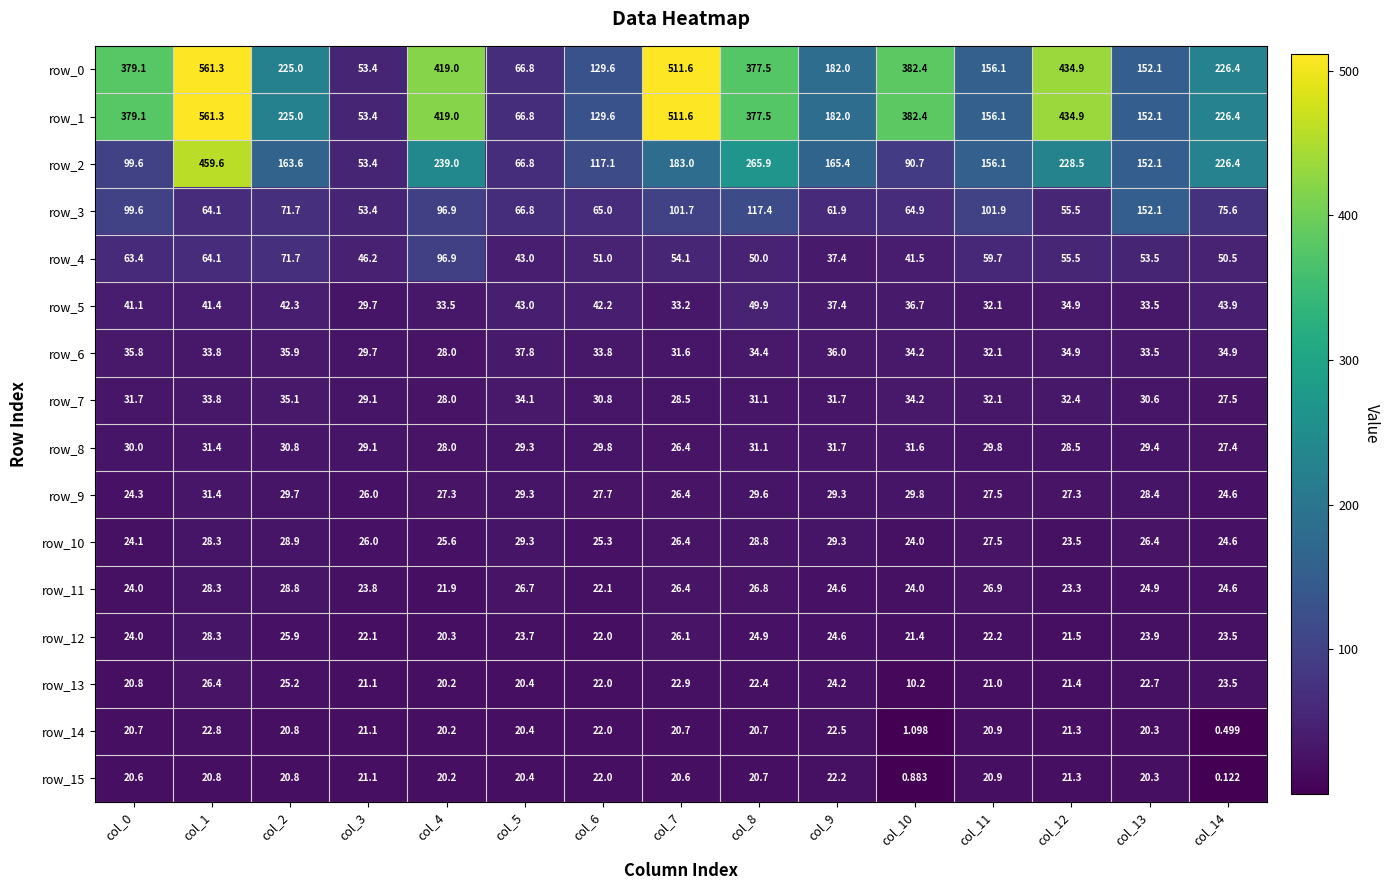

Is the value of row_15 at col_1 greater than the value of row_10 at col_14?

No